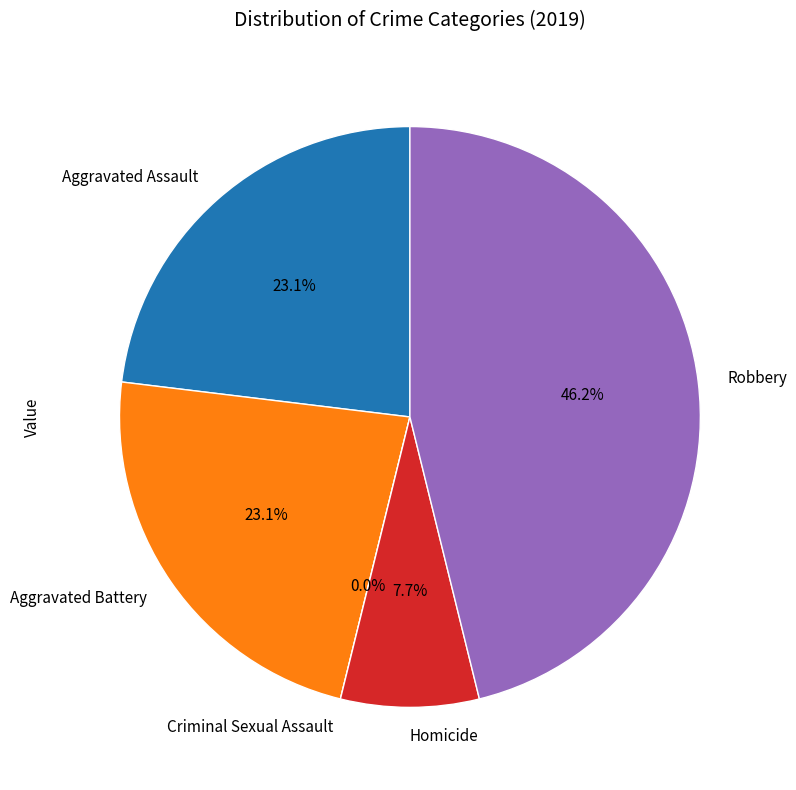

Between Robbery and Aggravated Assault, which is larger?

Robbery